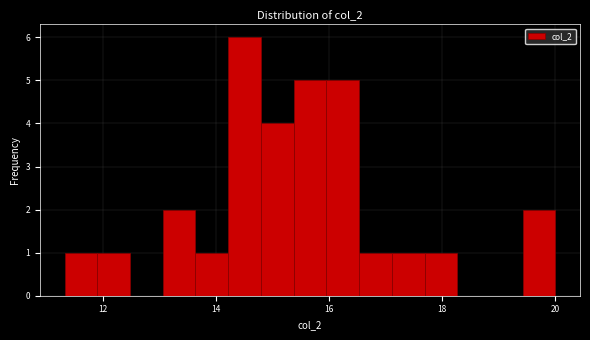

Around what value on the x-axis is the tallest bar? Give the approximate position of its centre, as read against the axis.

14.6